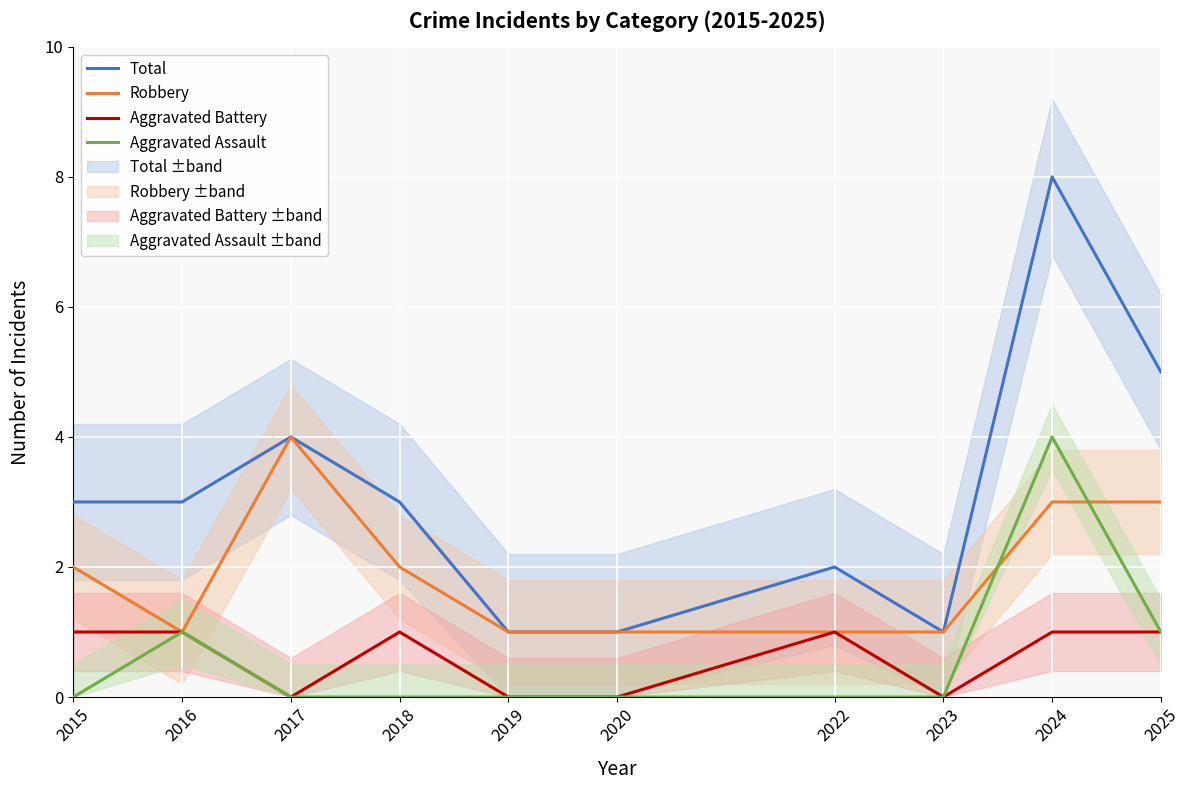

What is the spread (max minus min) of values at 2018?

3